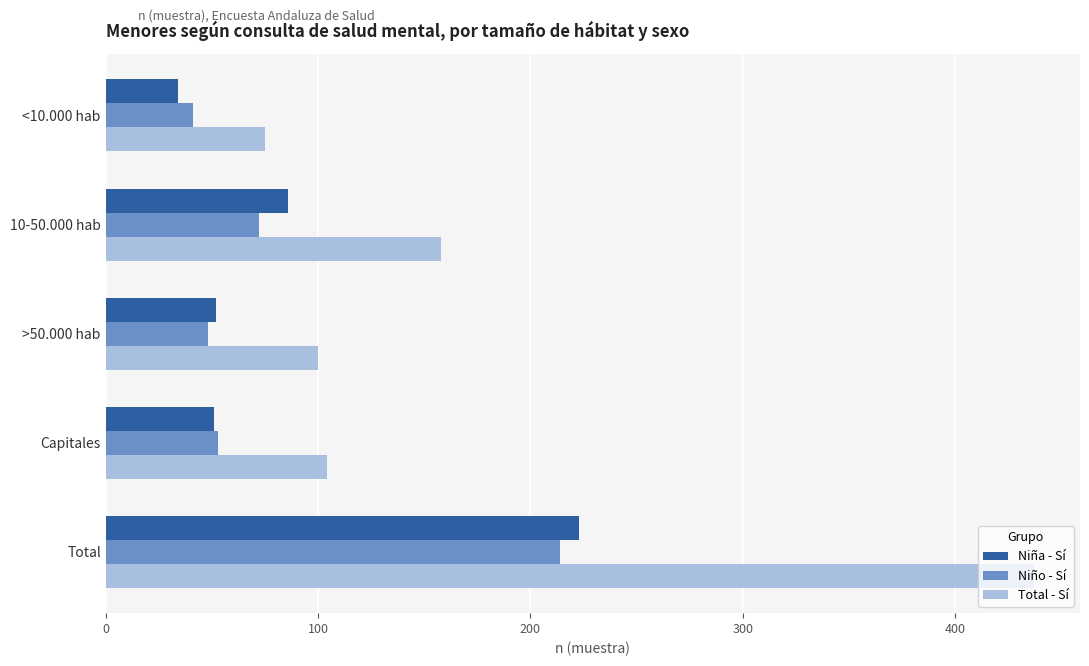

Which label corresponds to the smallest value in the chart?

<10.000 hab